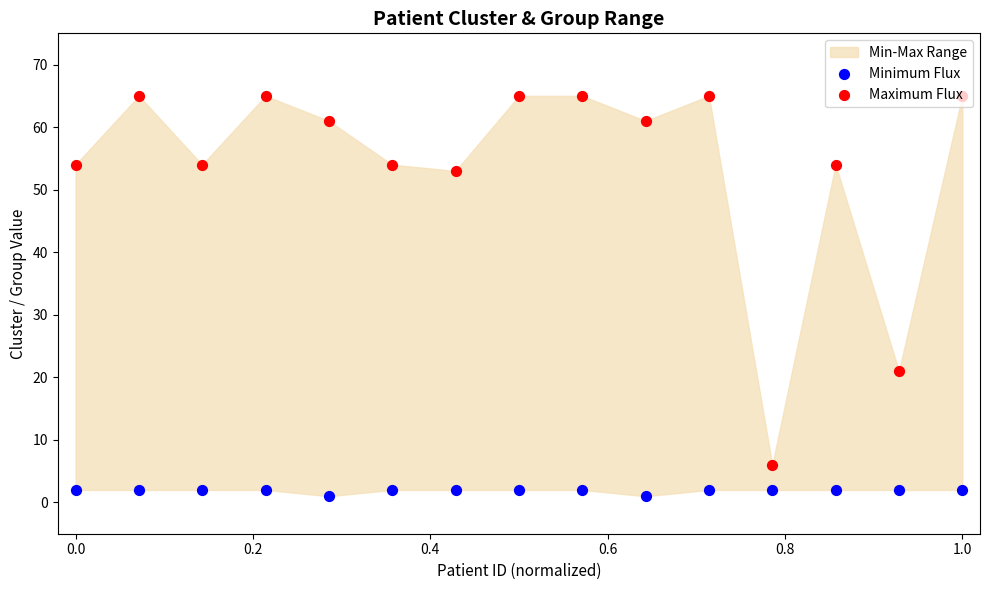

Is the value of Maximum Flux at 12 greater than the value of Minimum Flux at 0.2?

Yes